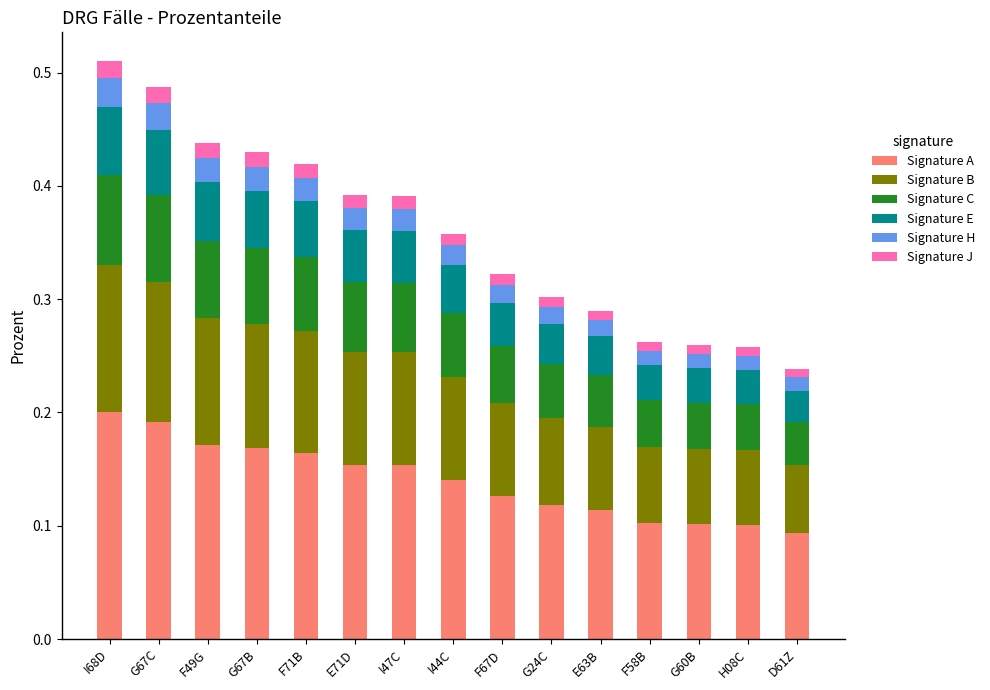

True or false: Signature A has a value of 0.3 at I68D.

False